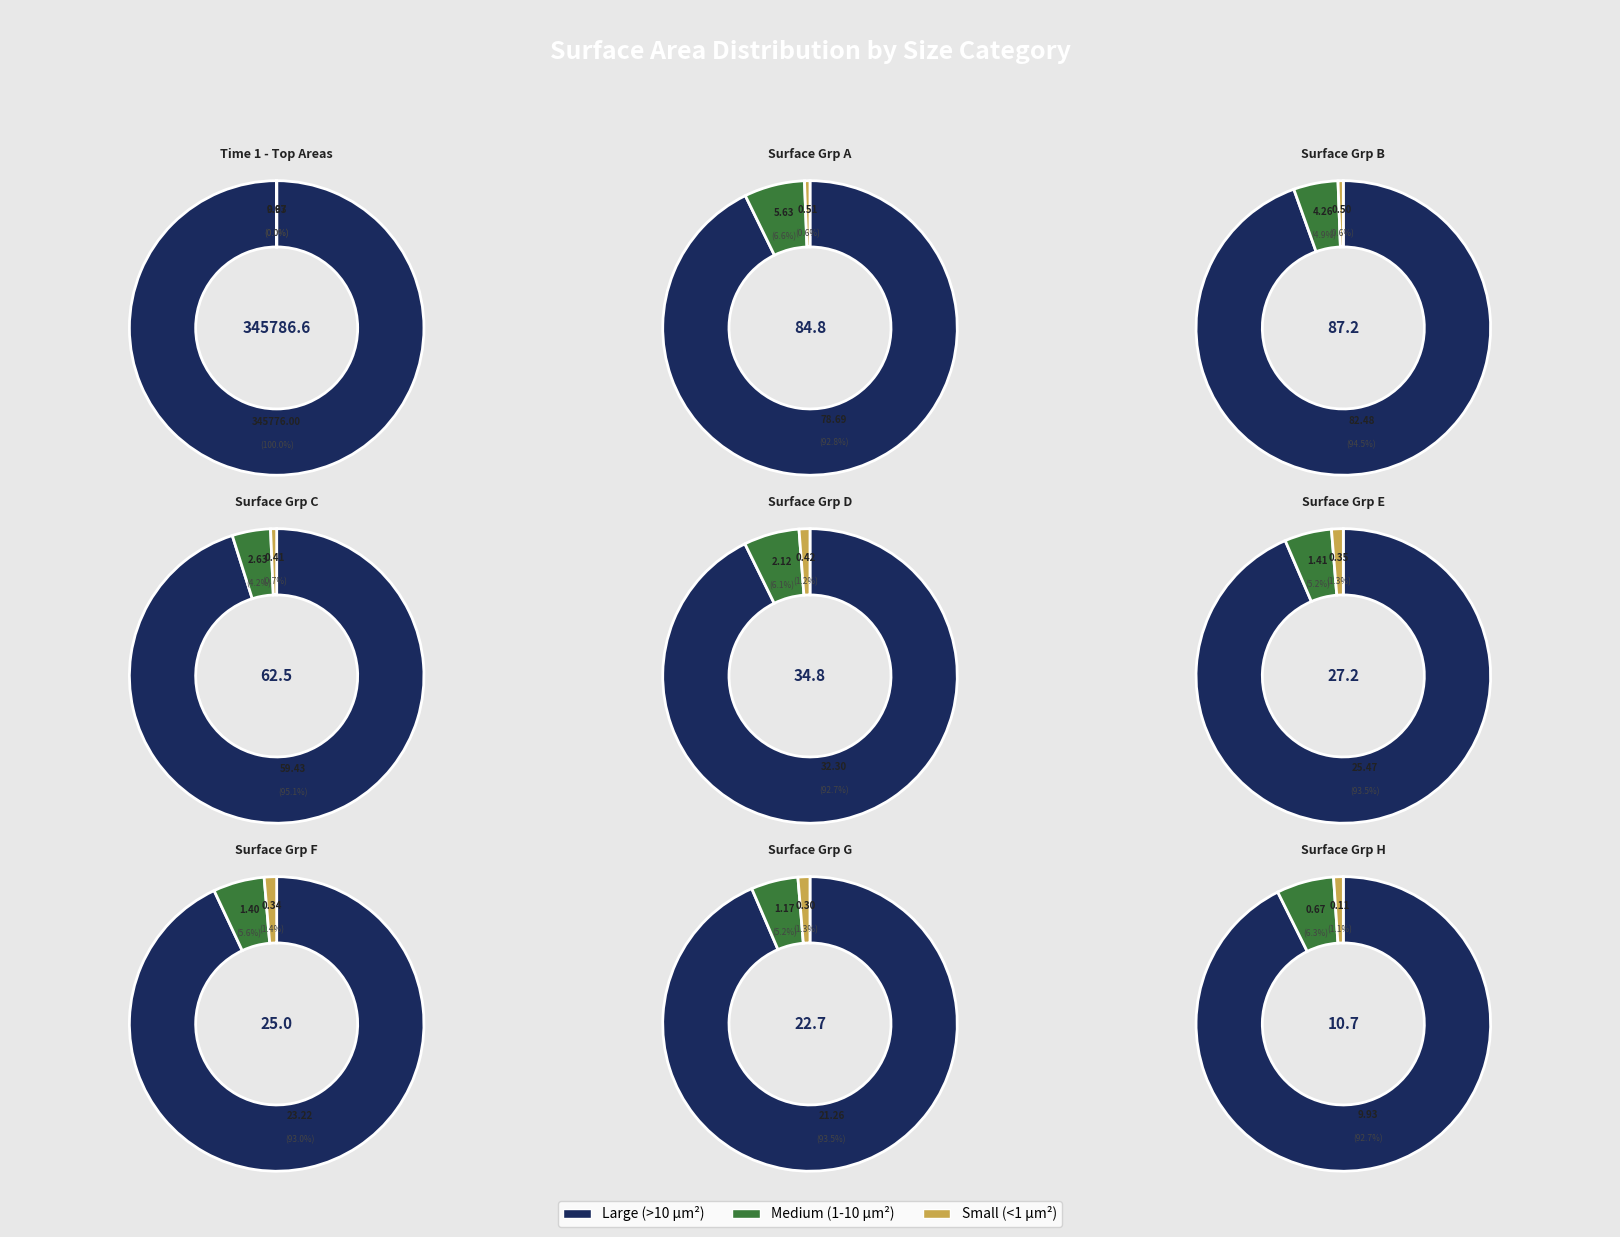

Which series has the widest spread of values?

Large (>10 µm²)